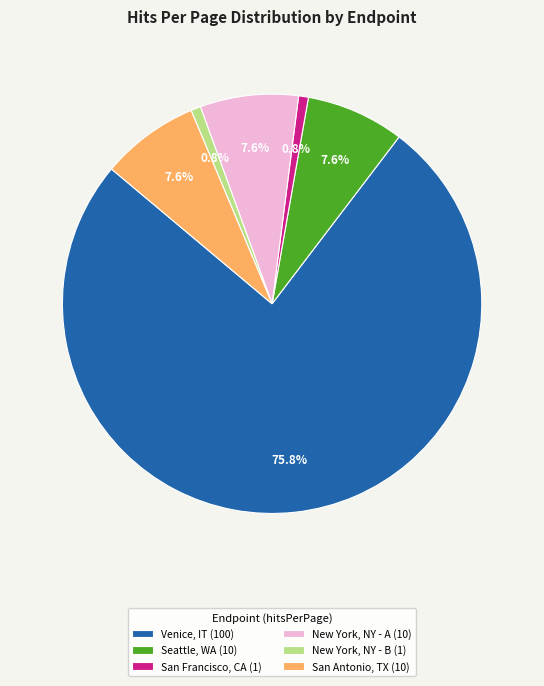

Combined, do Venice, IT (100) and New York, NY - B (1) account for over 50%?

Yes